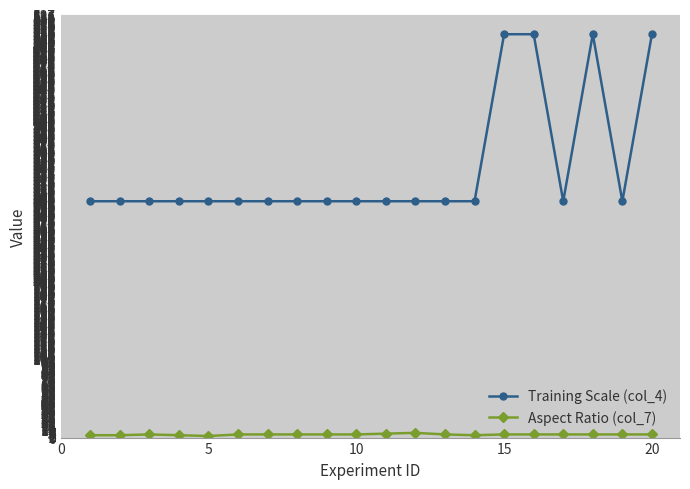

What is the maximum value shown in the chart?

512